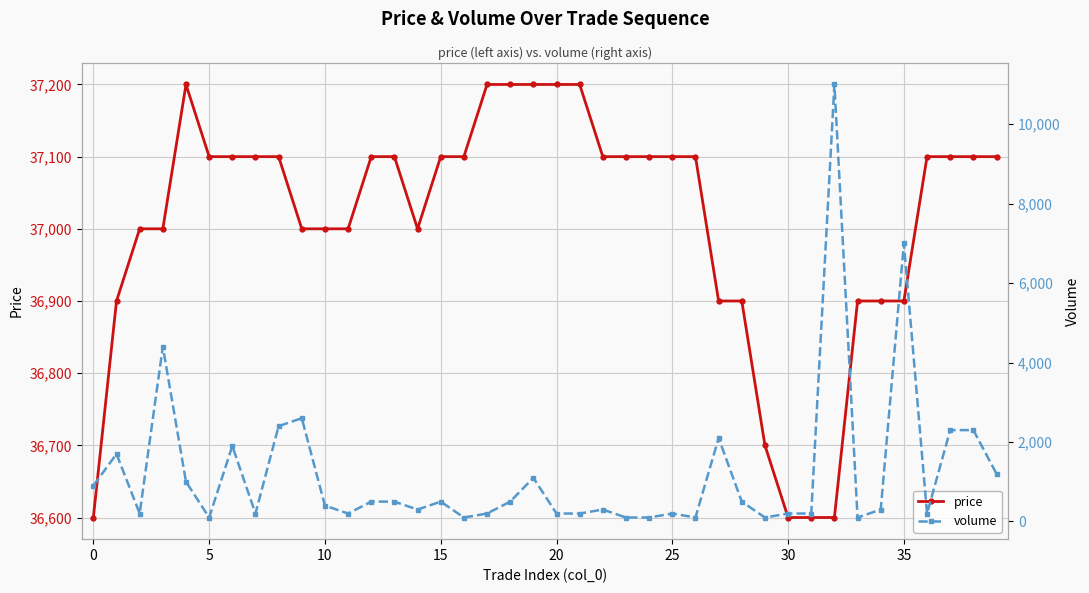

What is the minimum value shown in the chart?

100